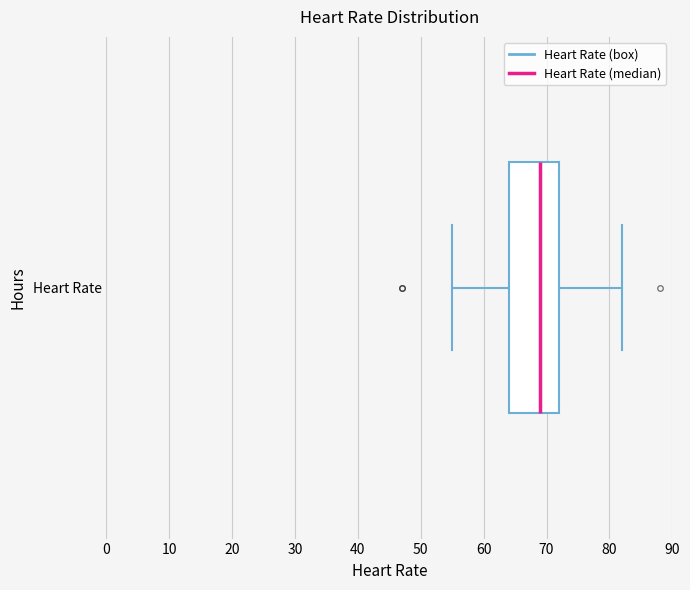

Read this box plot against the x-axis: the position of the median line, the range covered by the box, and the ends of both whiskers. The values are not printed on the chart, so give them approximately, as read against the axis.

median 69, box 64 to 72, whiskers 55 to 82